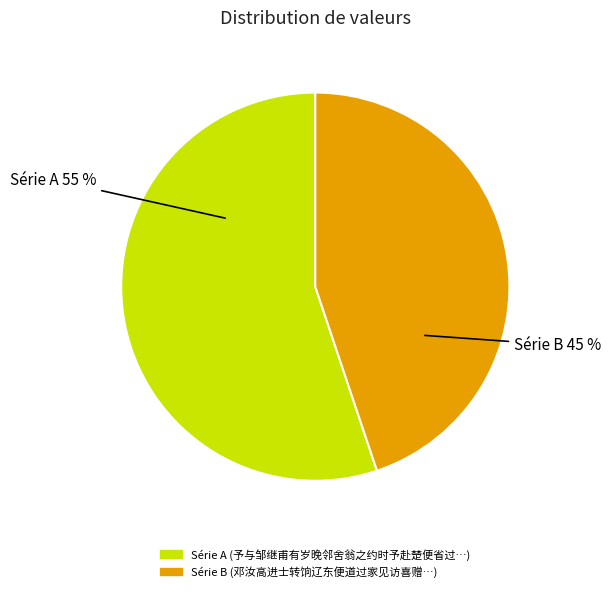

Count the number of slices in the pie.

2